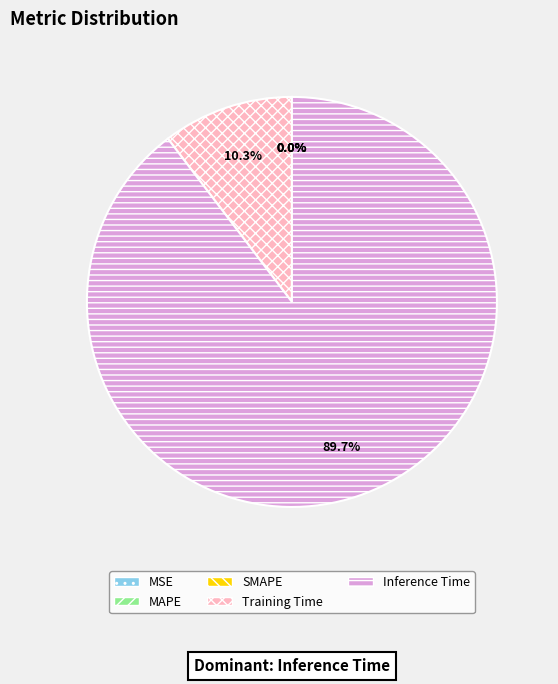

To the nearest percent, what is the difference between the largest and smallest slice percentages?

90%